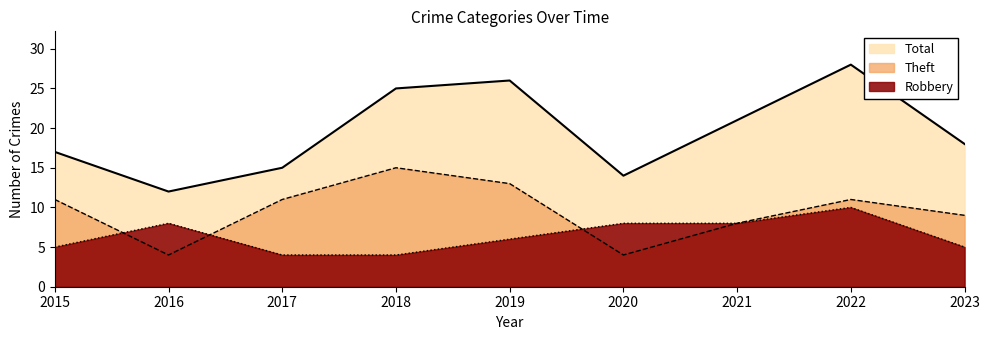

Reading left to right, transcribe all the data shown in this chart.

Robbery: 5	8	4	4	6	8	8	10	5
Theft: 11	4	11	15	13	4	8	11	9
Total: 17	12	15	25	26	14	21	28	18